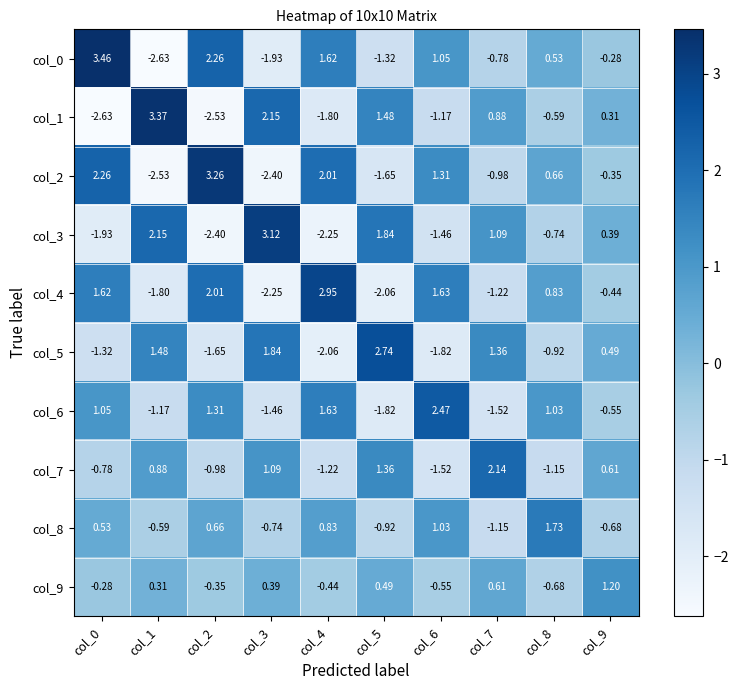

Count the number of data series in this chart.

10